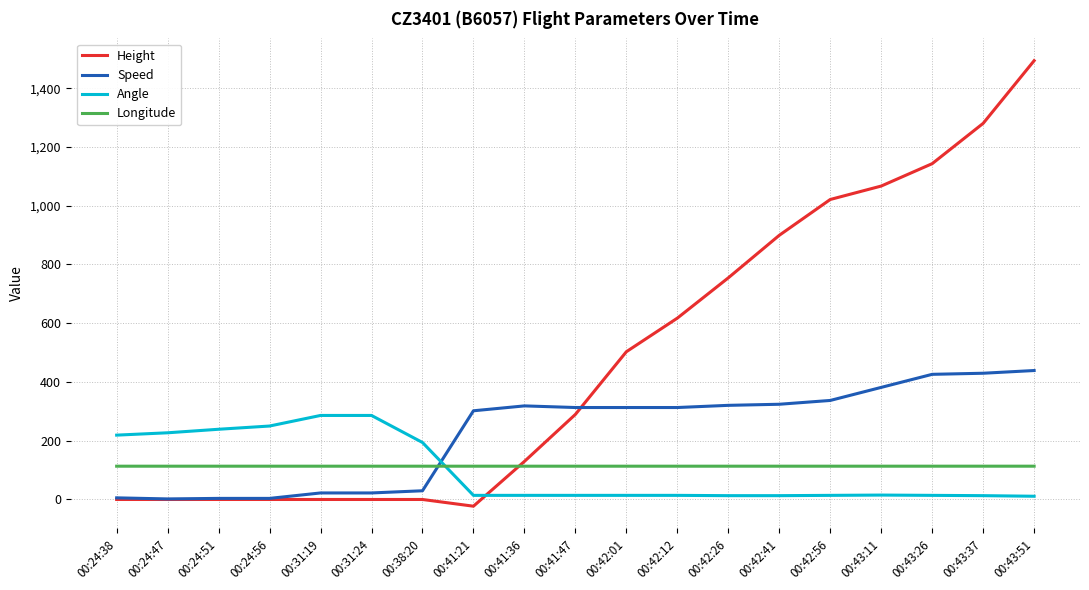

What is the average value of the Height series?

482.9